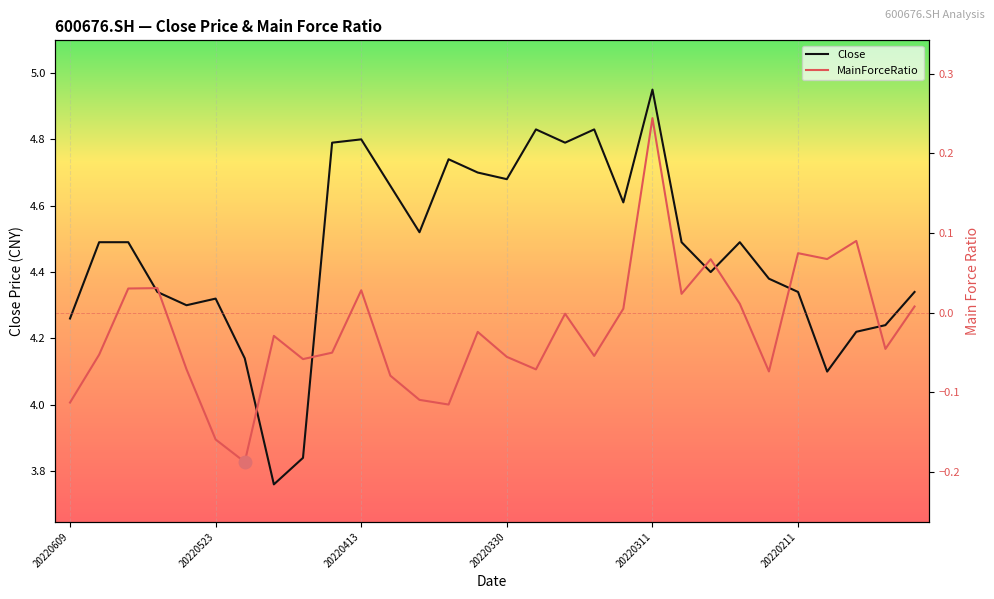

What is the difference between the second highest and second lowest values in the Close series?

1.0